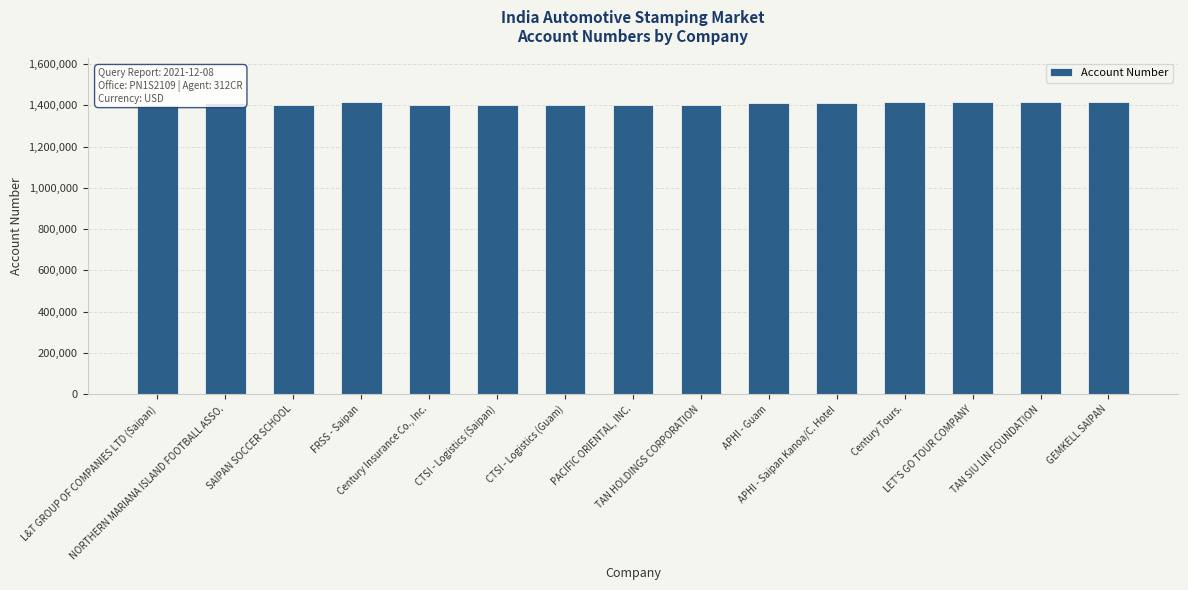

Rank the categories by value from lowest to highest.

Century Insurance Co., Inc., CTSI - Logistics (Guam), CTSI - Logistics (Saipan), L&T GROUP OF COMPANIES LTD (Saipan), PACIFIC ORIENTAL, INC., TAN HOLDINGS CORPORATION, SAIPAN SOCCER SCHOOL, APHI - Saipan Kanoa/C. Hotel, APHI - Guam, NORTHERN MARIANA ISLAND FOOTBALL ASSO., TAN SIU LIN FOUNDATION, FRSS - Saipan, Century Tours., LET'S GO TOUR COMPANY, GEMKELL SAIPAN